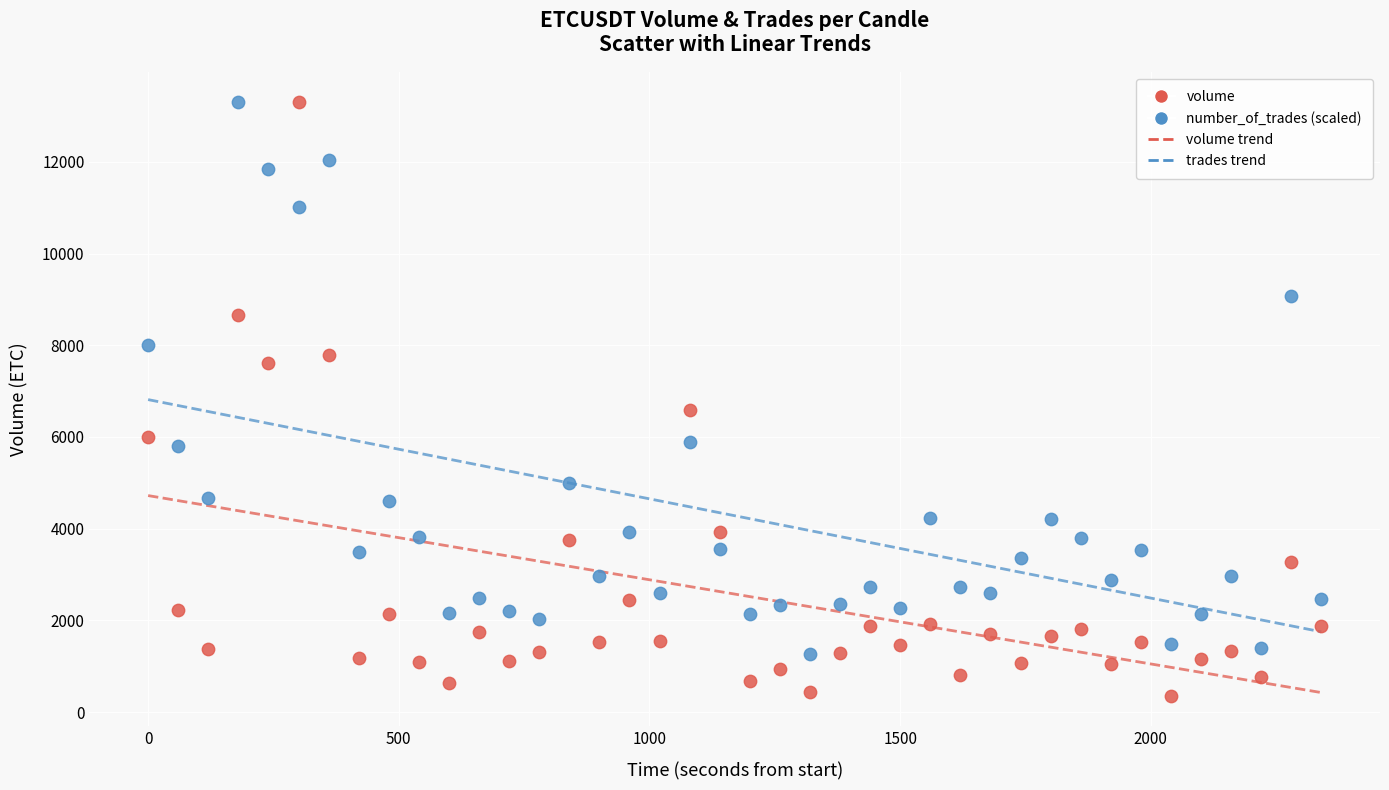

In the number_of_trades (scaled) series, what Y value is closest to 7284?

7996.8